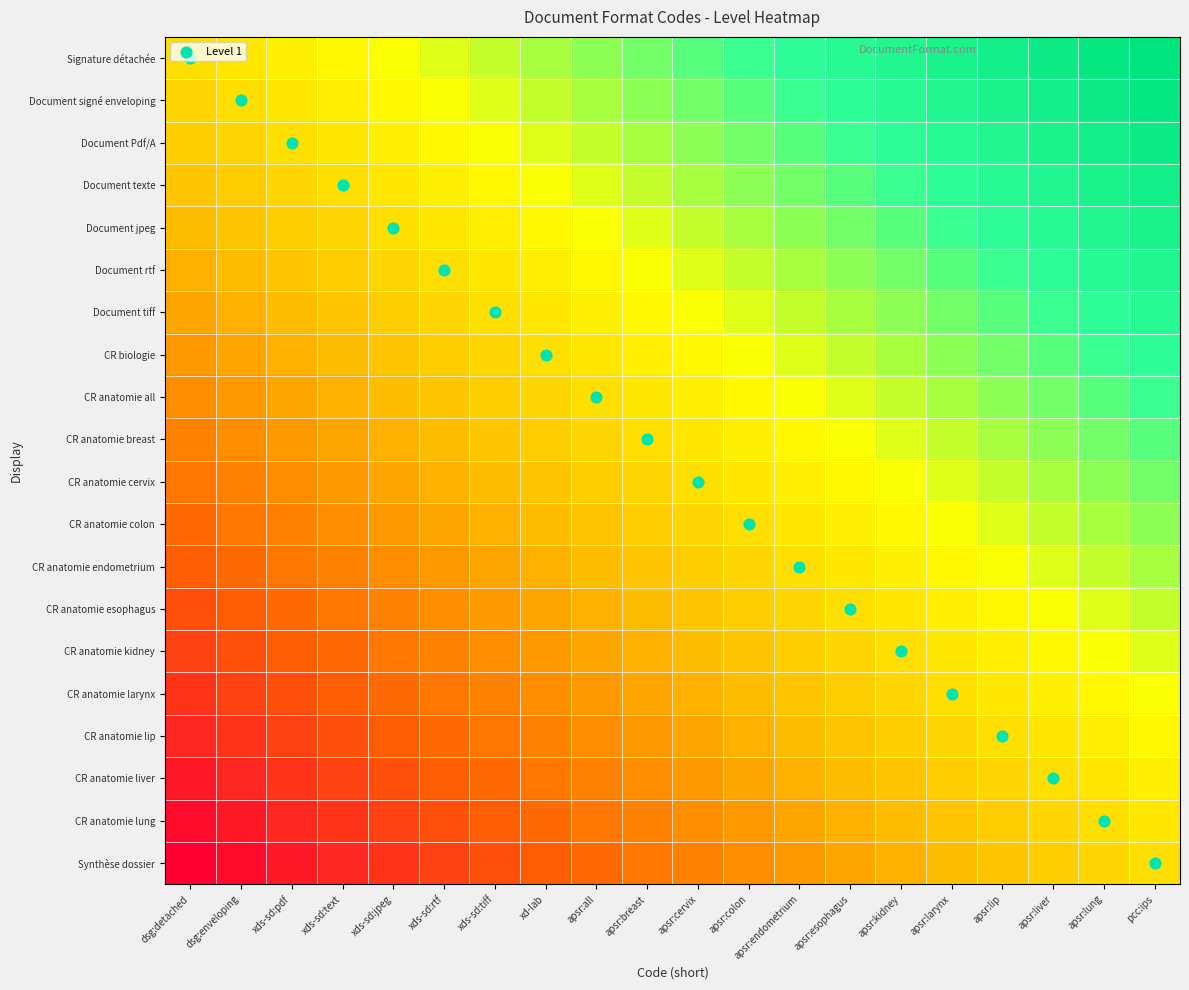

Which has a higher value, apsr:lip or xds-sd:pdf?

apsr:lip